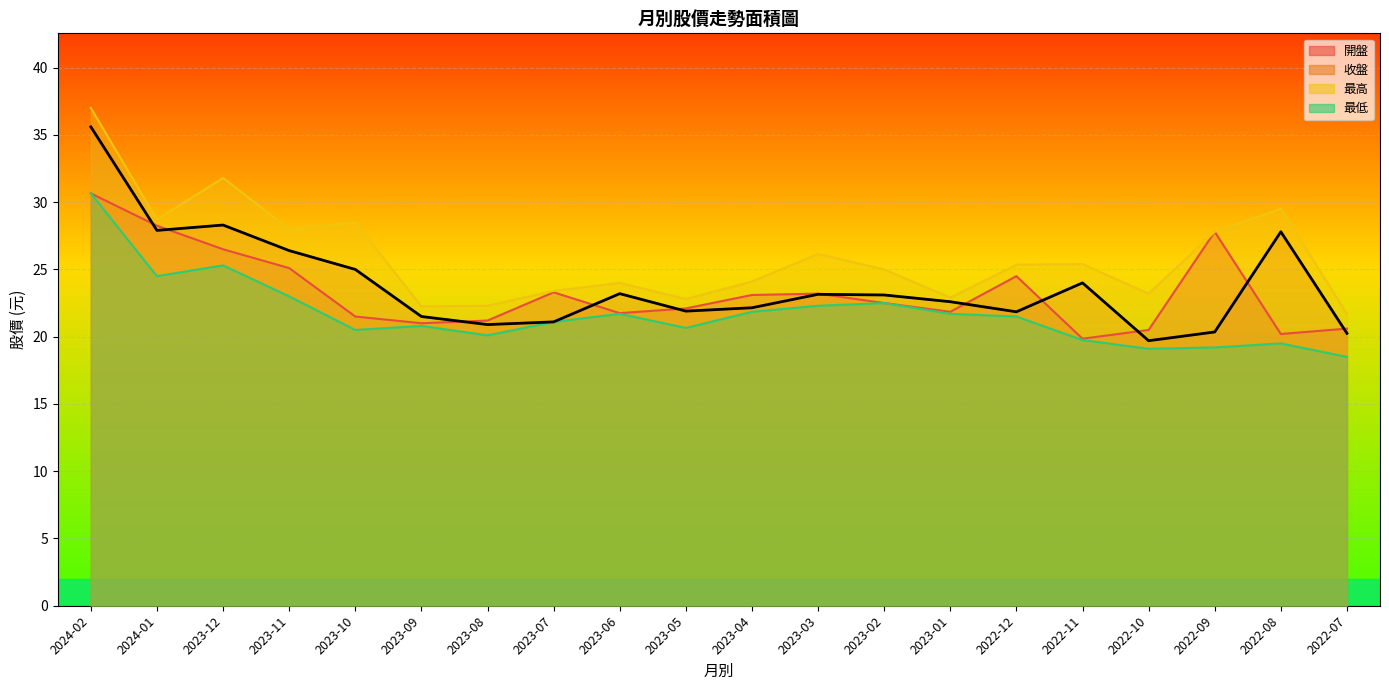

At which label does 開盤 reach its minimum?

2022-11